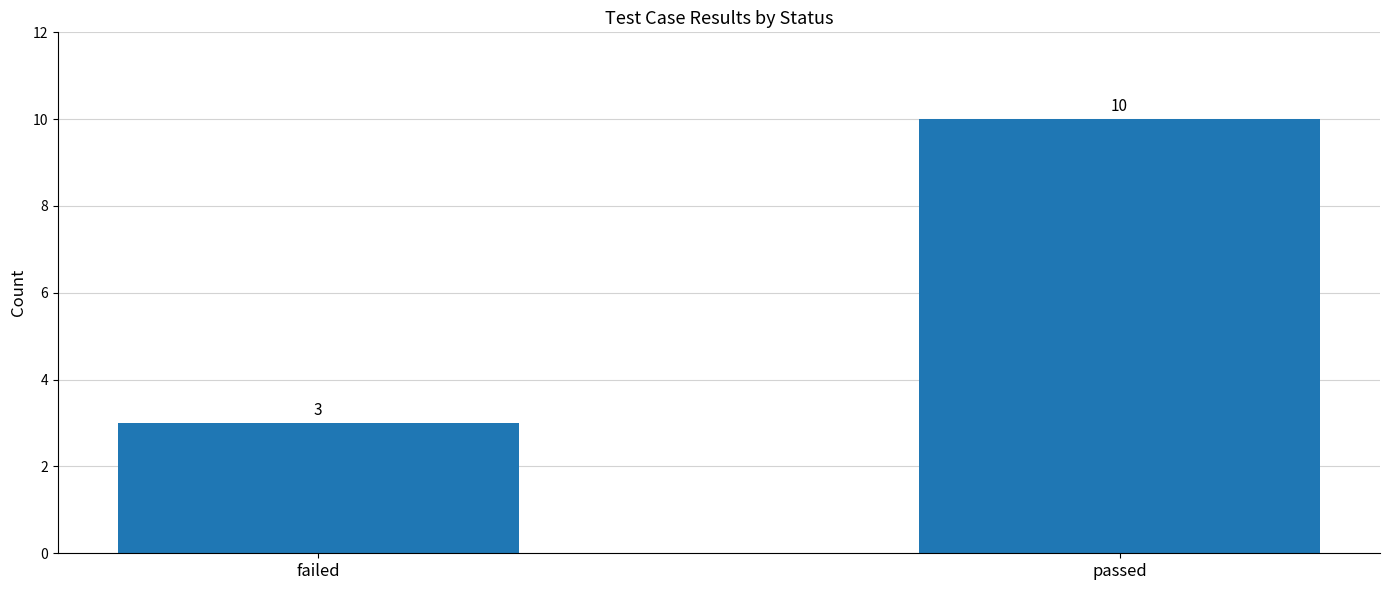

Approximately how many times larger is the value at failed compared to passed?

0.3